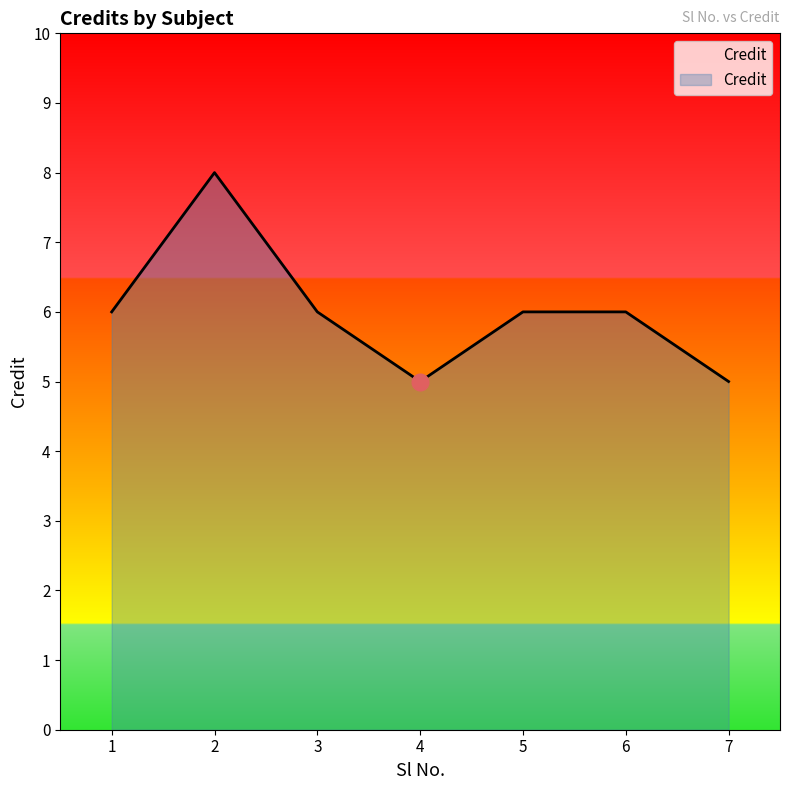

What is the average value?

6